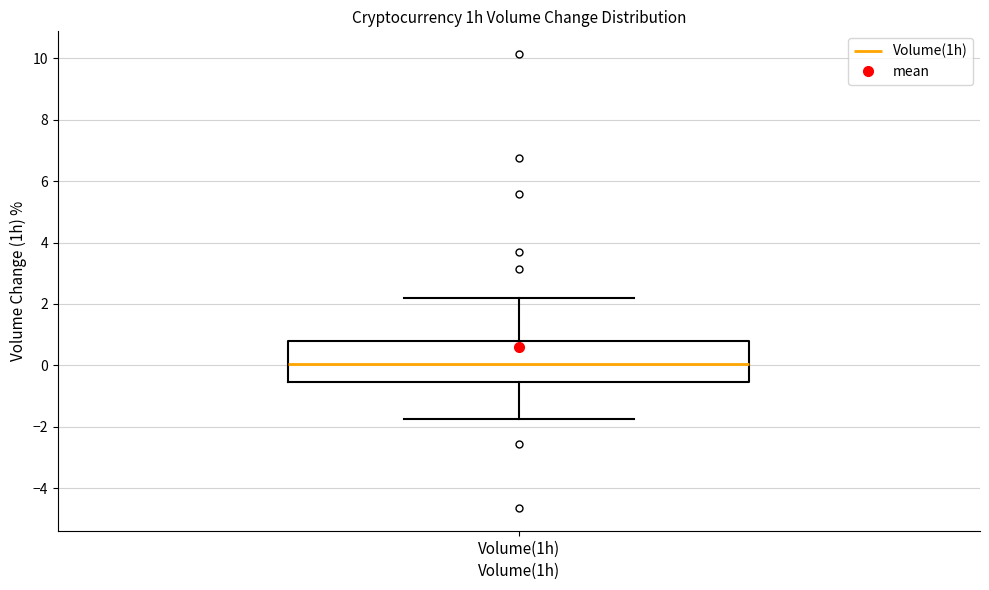

Where is the upper edge of the box for Volume(1h) on the y-axis? The values are not printed on the chart, so give them approximately, as read against the axis.

0.8